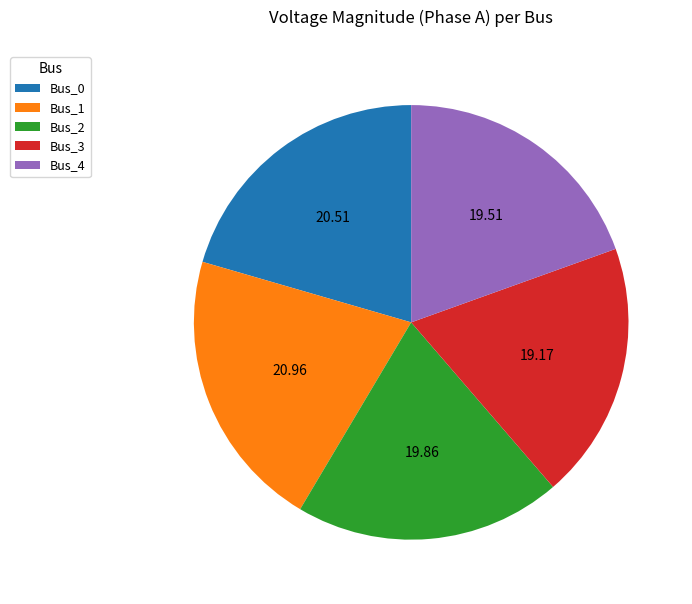

Count the number of slices in the pie.

5